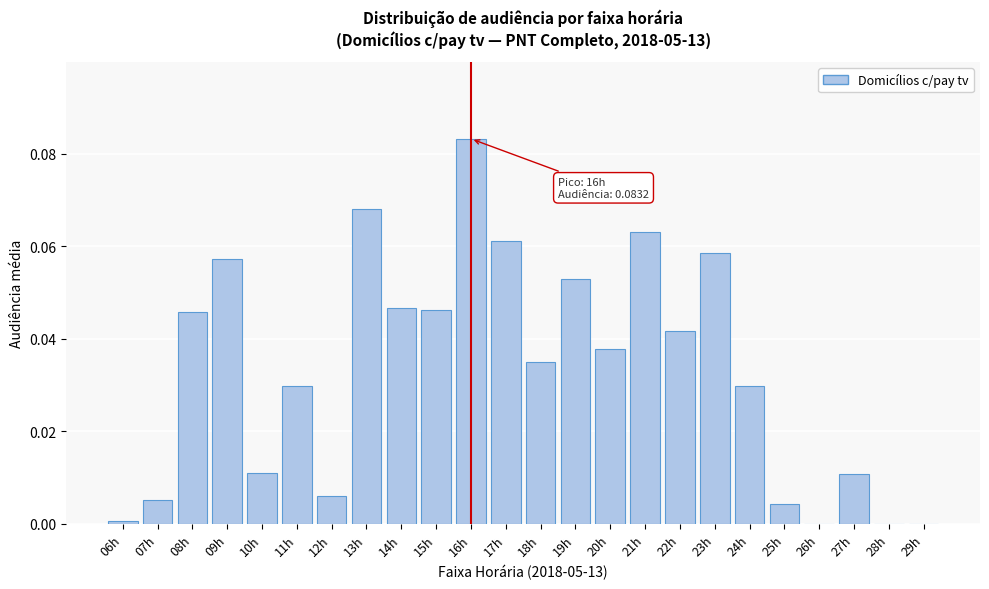

Which label corresponds to the largest value in the chart?

16h